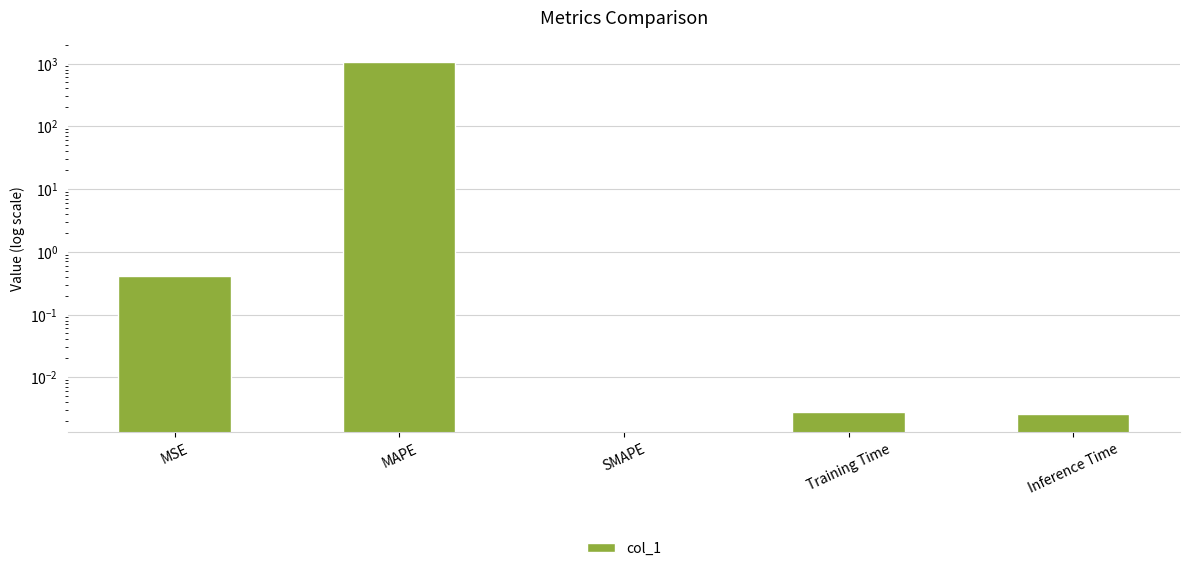

The value at Inference Time is 0.0. True or false?

False